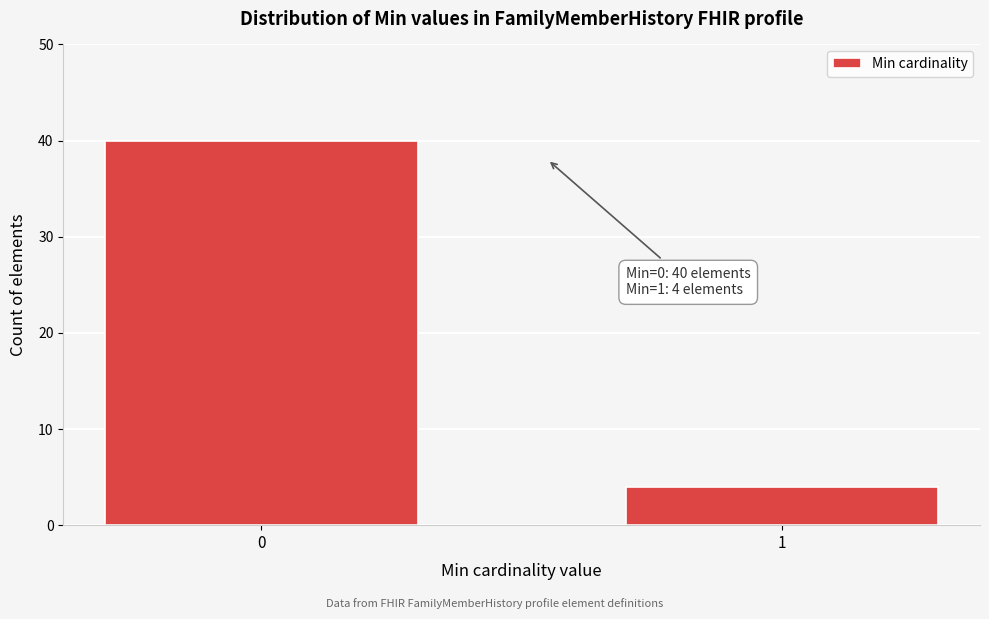

Reading left to right, extract all data points from this chart.

0=40	1=4